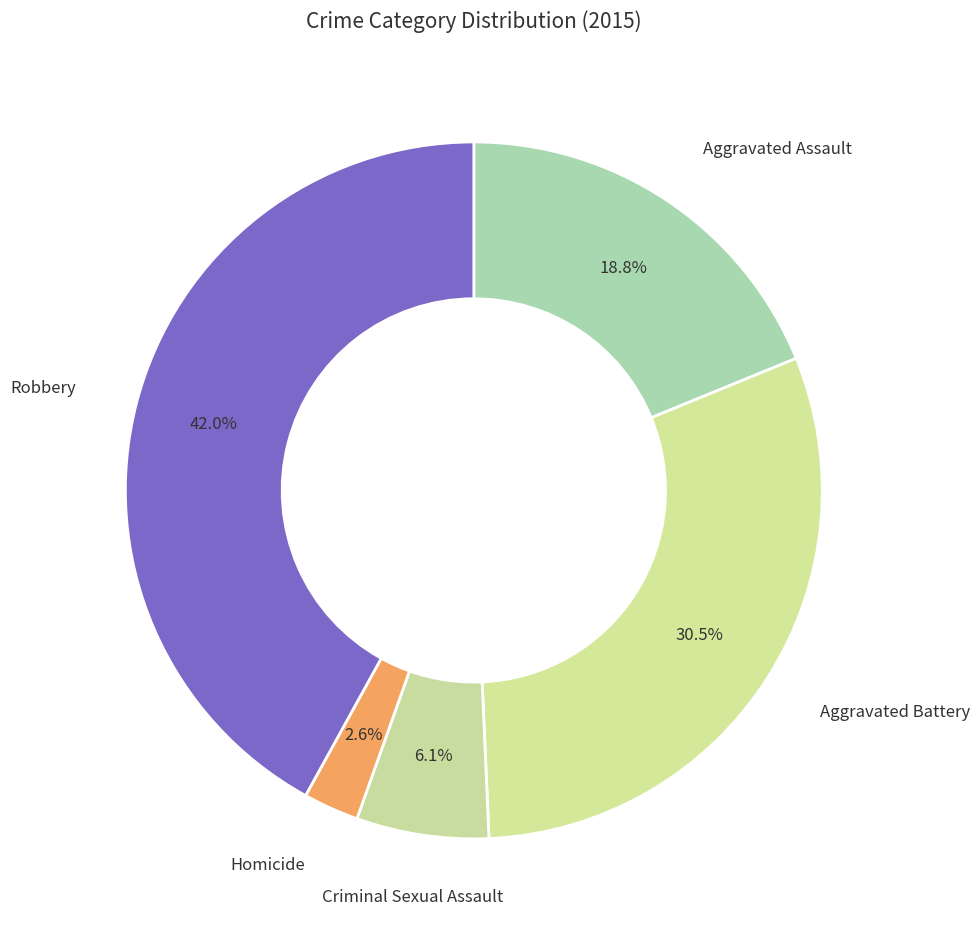

Is the sum of Robbery and Aggravated Battery greater than half?

Yes